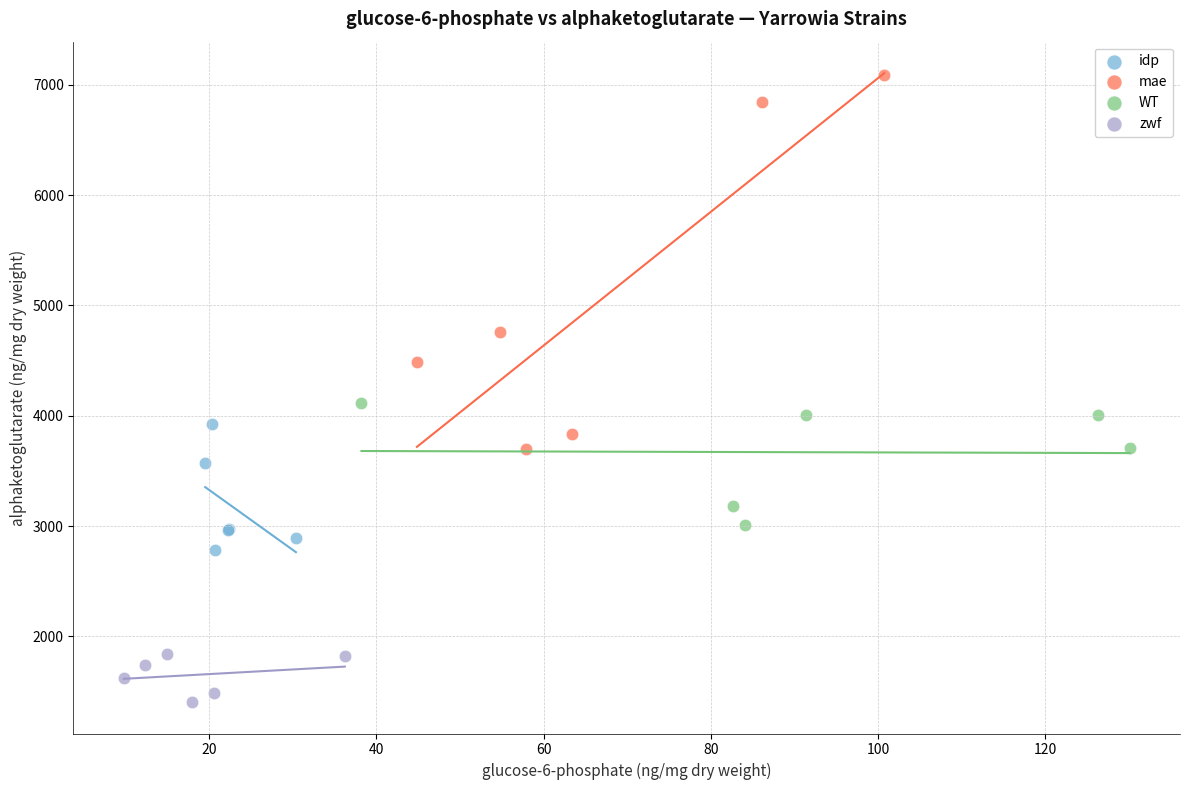

Which series reaches the minimum Y coordinate?

zwf